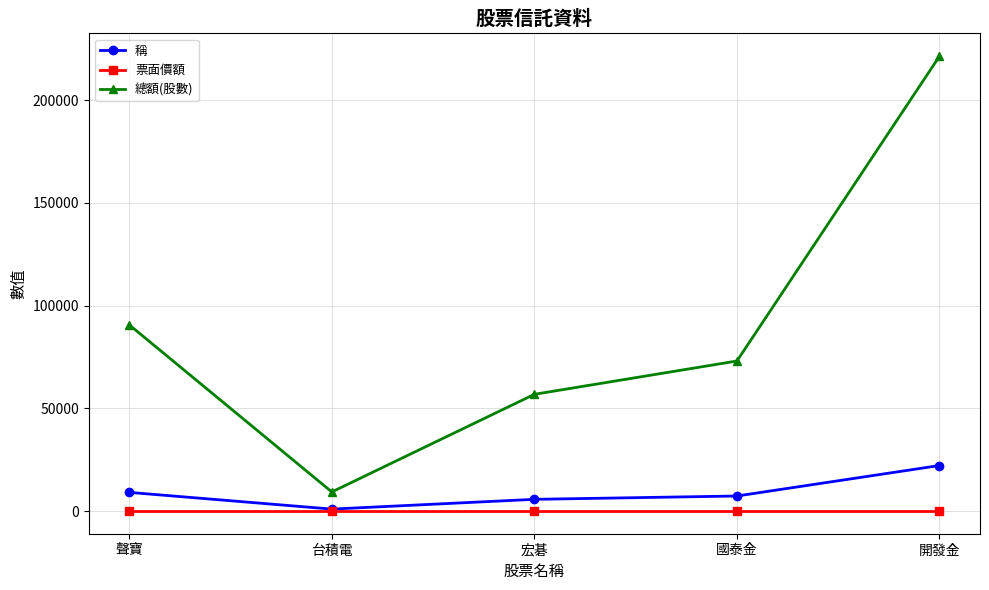

What is the spread (max minus min) of values at 台積電?

9270